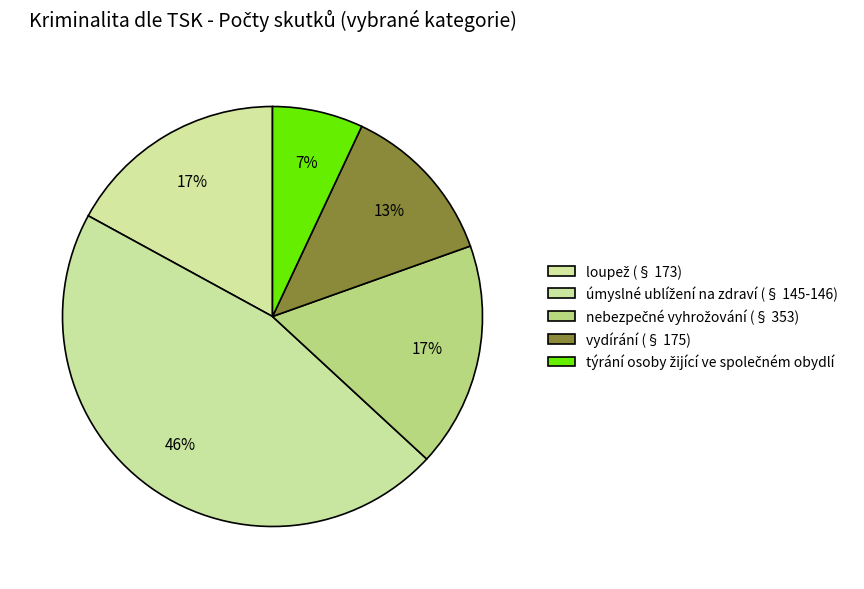

How many segments does this pie chart have?

5